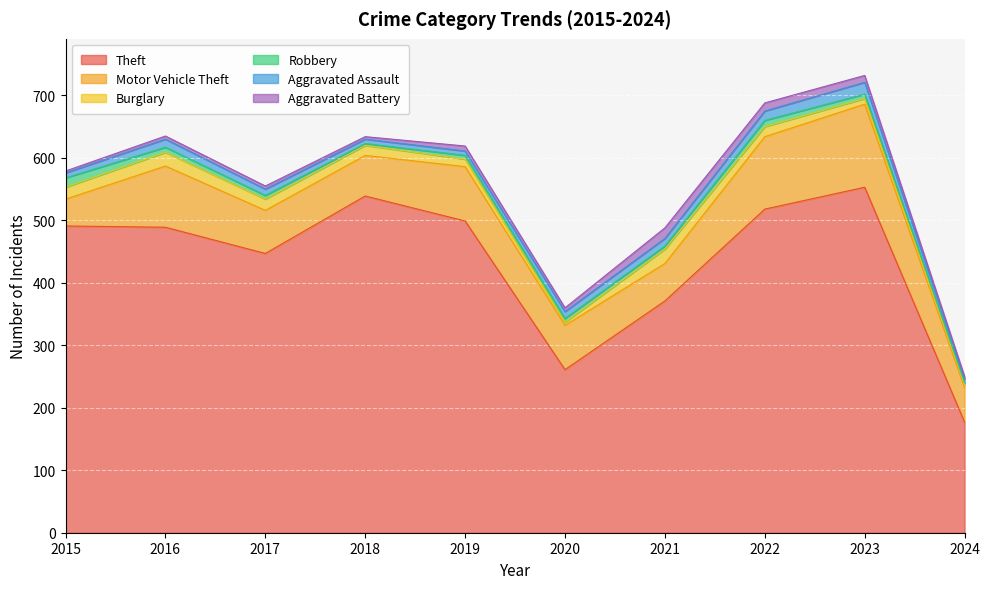

What is the value of the Motor Vehicle Theft point at the 8th from the left?

116